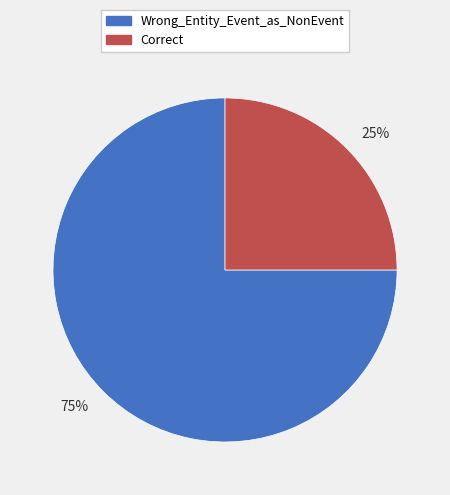

How many slices are in this pie chart?

2